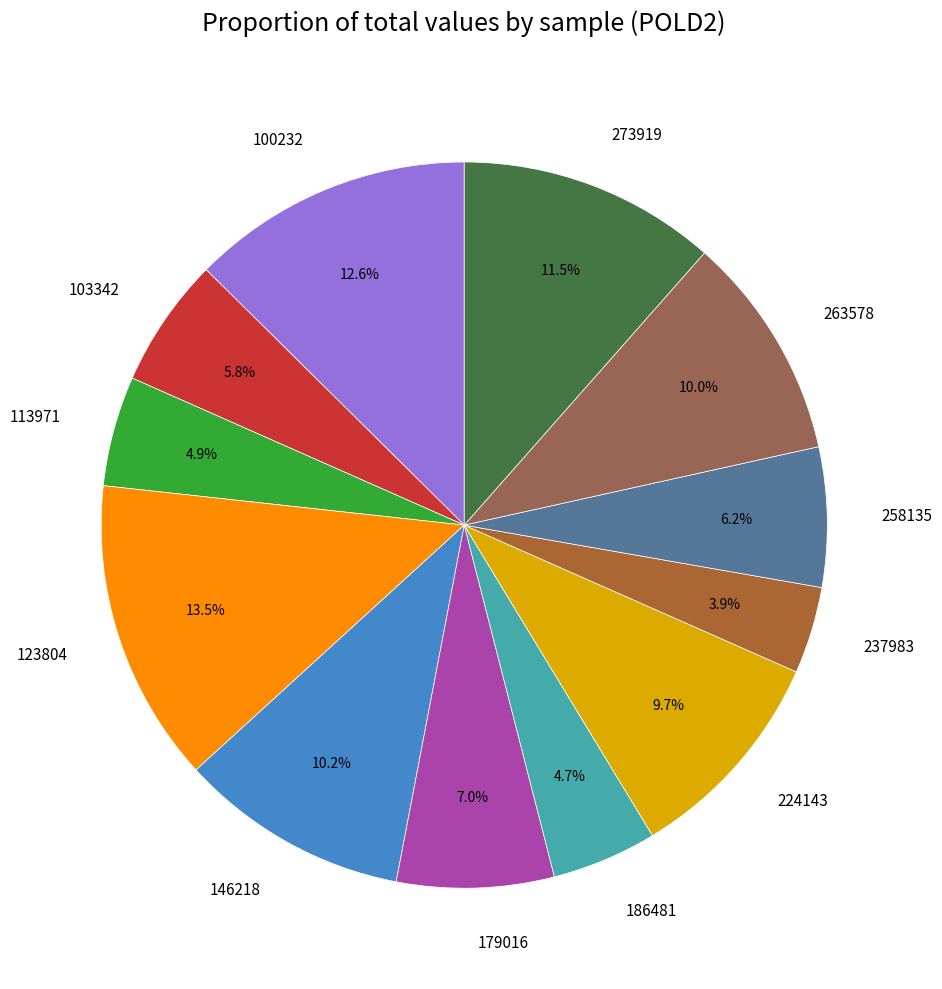

The 273919 slice represents 17% of the pie. True or false?

False